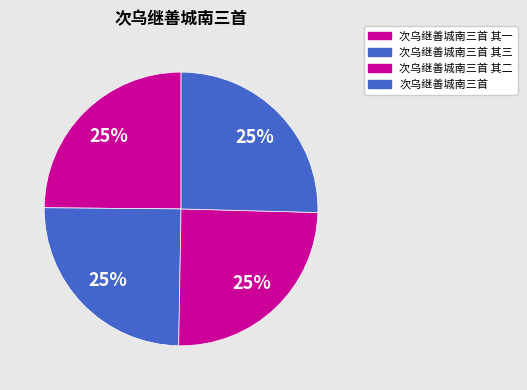

To the nearest percent, what is the combined percentage of 次乌继善城南三首 其二 and 次乌继善城南三首 其三?

50%